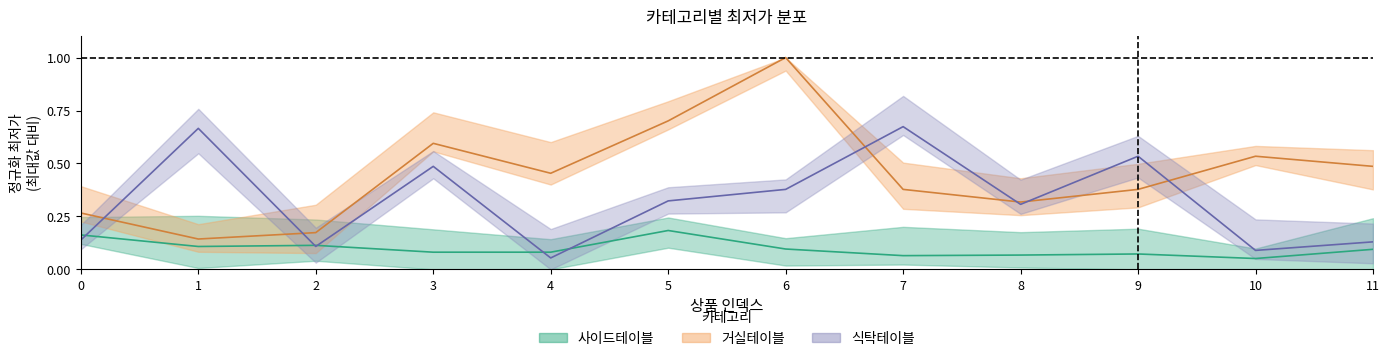

What is the minimum value shown in the chart?

0.1